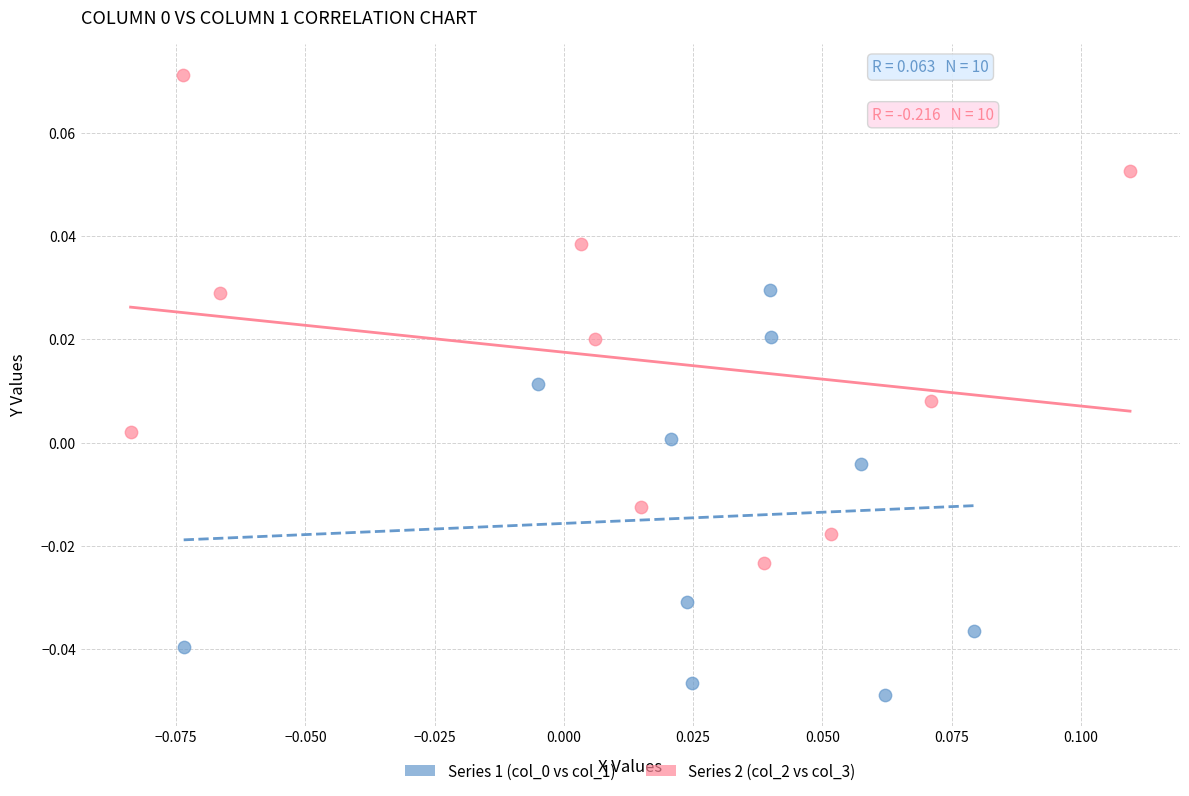

Which series contains the highest Y value?

Series 2 (col_2 vs col_3)